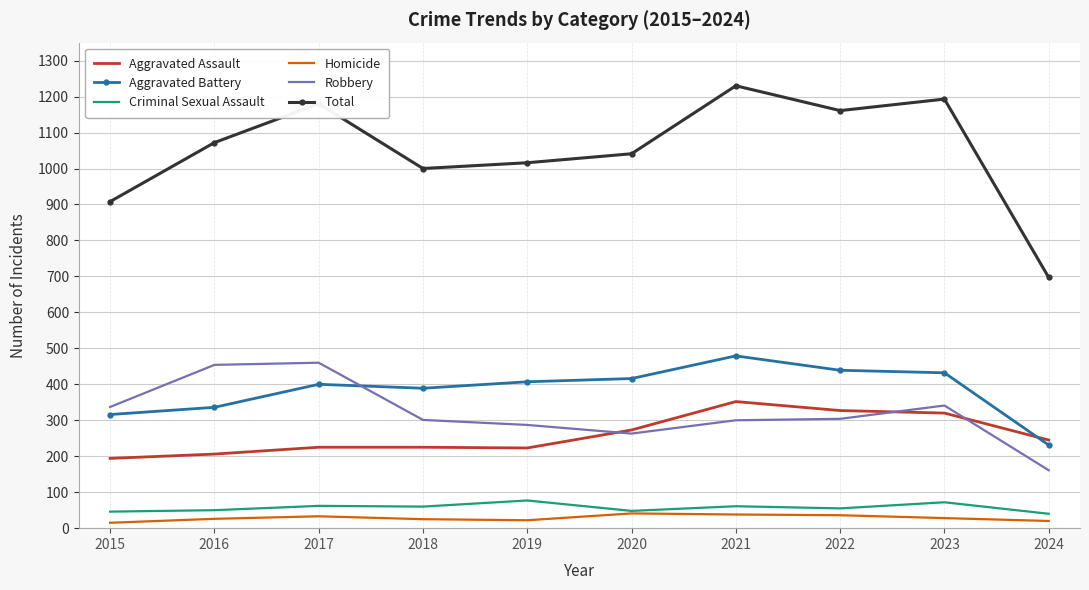

Is it true that Robbery equals 393 at 2021?

False